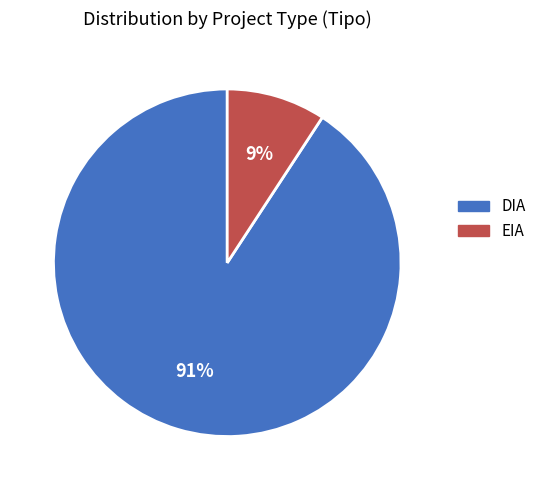

Rank the categories by value from lowest to highest.

EIA, DIA